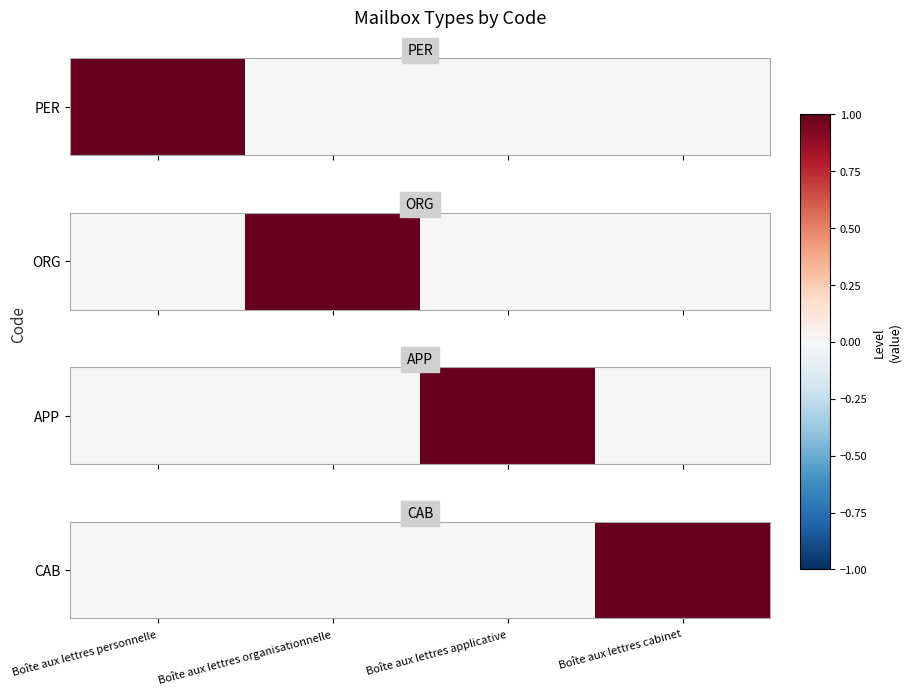

Read the value at Boîte aux lettres cabinet.

1